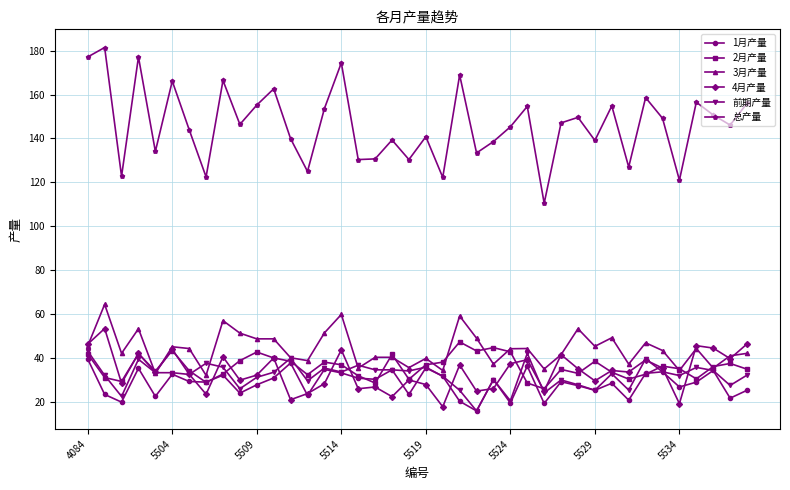

Which series has the largest total across all categories?

总产量